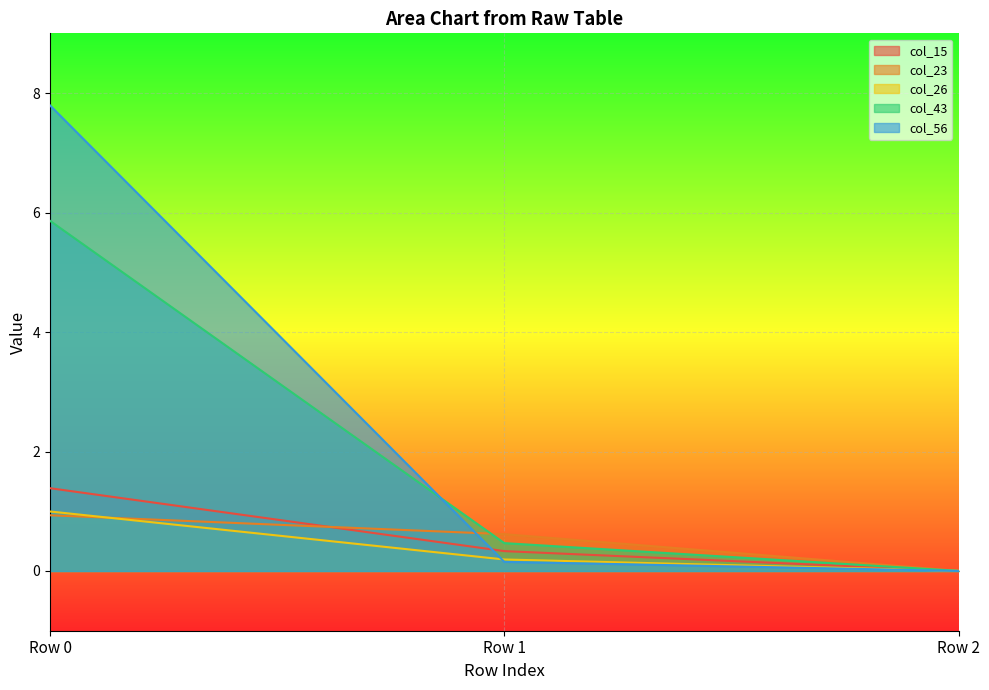

At which label is col_43 closest to 2?

Row 1